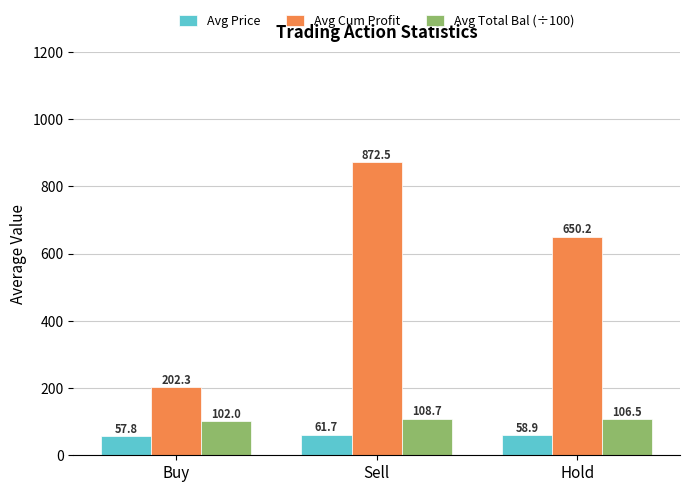

Which series has the largest total across all categories?

Avg Cum Profit